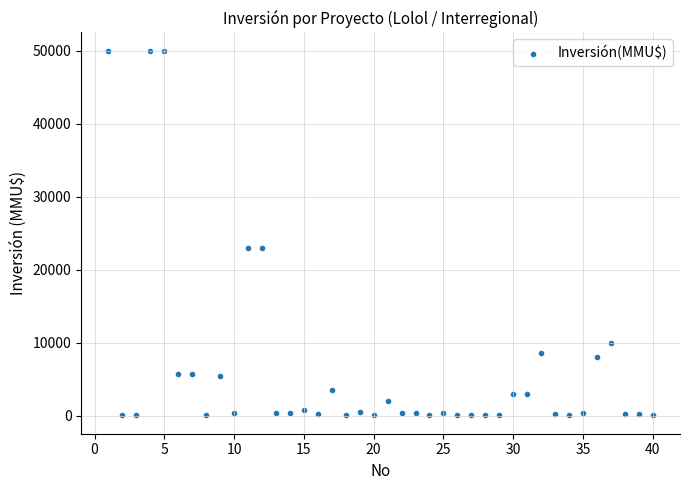

What is the range of X values (max minus min)?

39